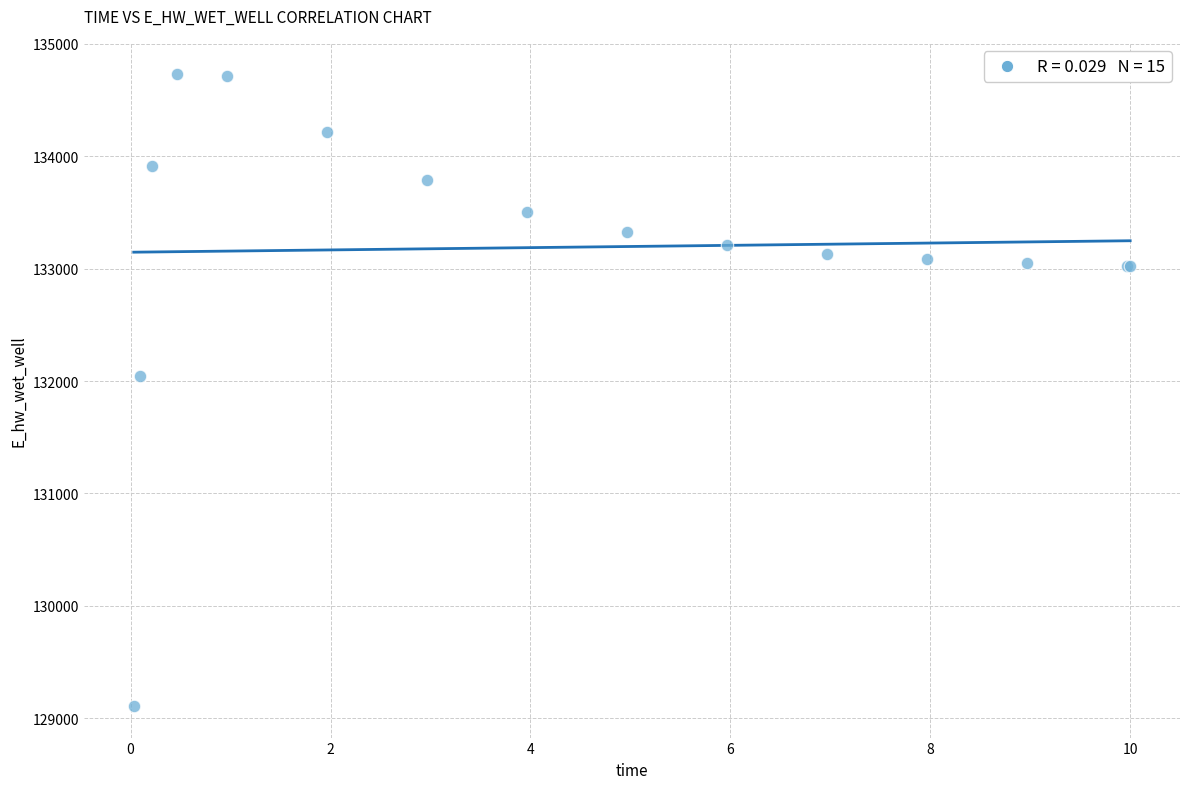

What Y value in the scatter plot is closest to 131918?

132040.9